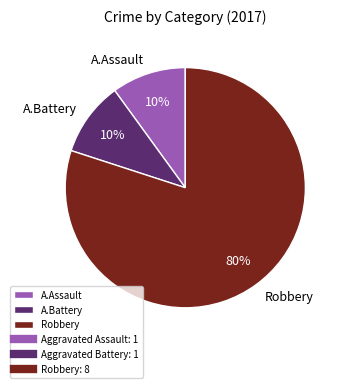

Between Robbery and A.Battery, which is larger?

Robbery